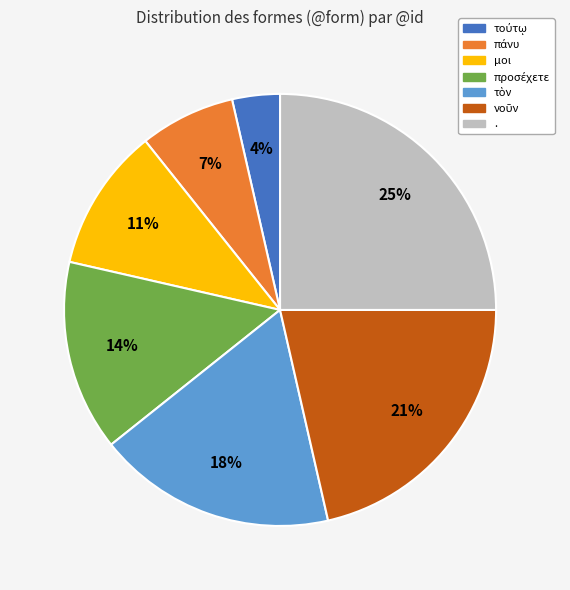

To the nearest percent, what is the difference between the largest and smallest slice percentages?

21%